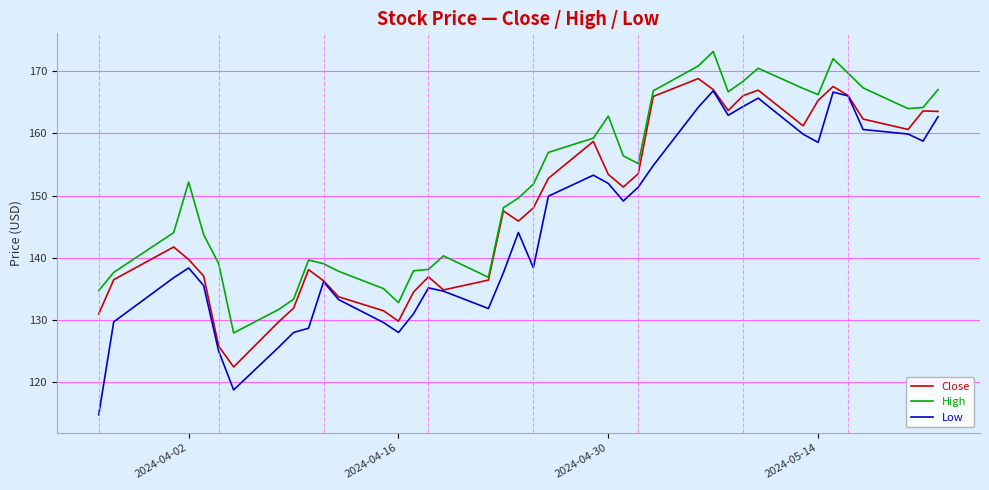

Rank the series by their average value, from lowest to highest.

Low, Close, High